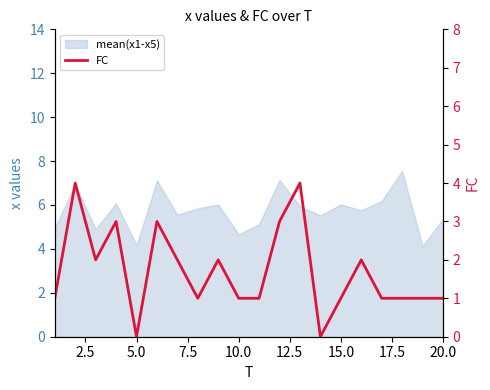

At which label is the value closest to 2?

5.0